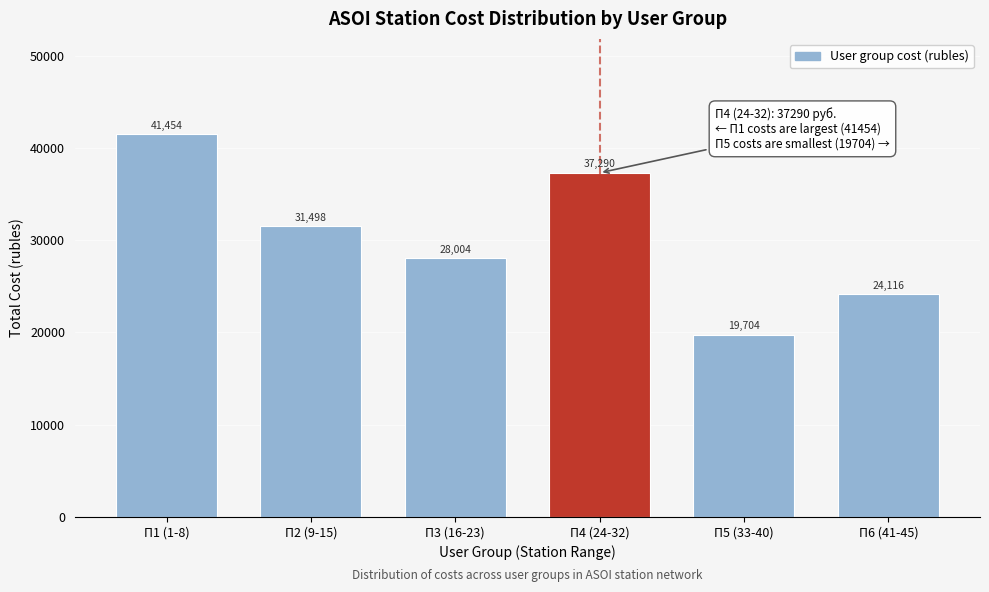

Rank the categories by value from lowest to highest.

П5 (33-40), П6 (41-45), П3 (16-23), П2 (9-15), П4 (24-32), П1 (1-8)